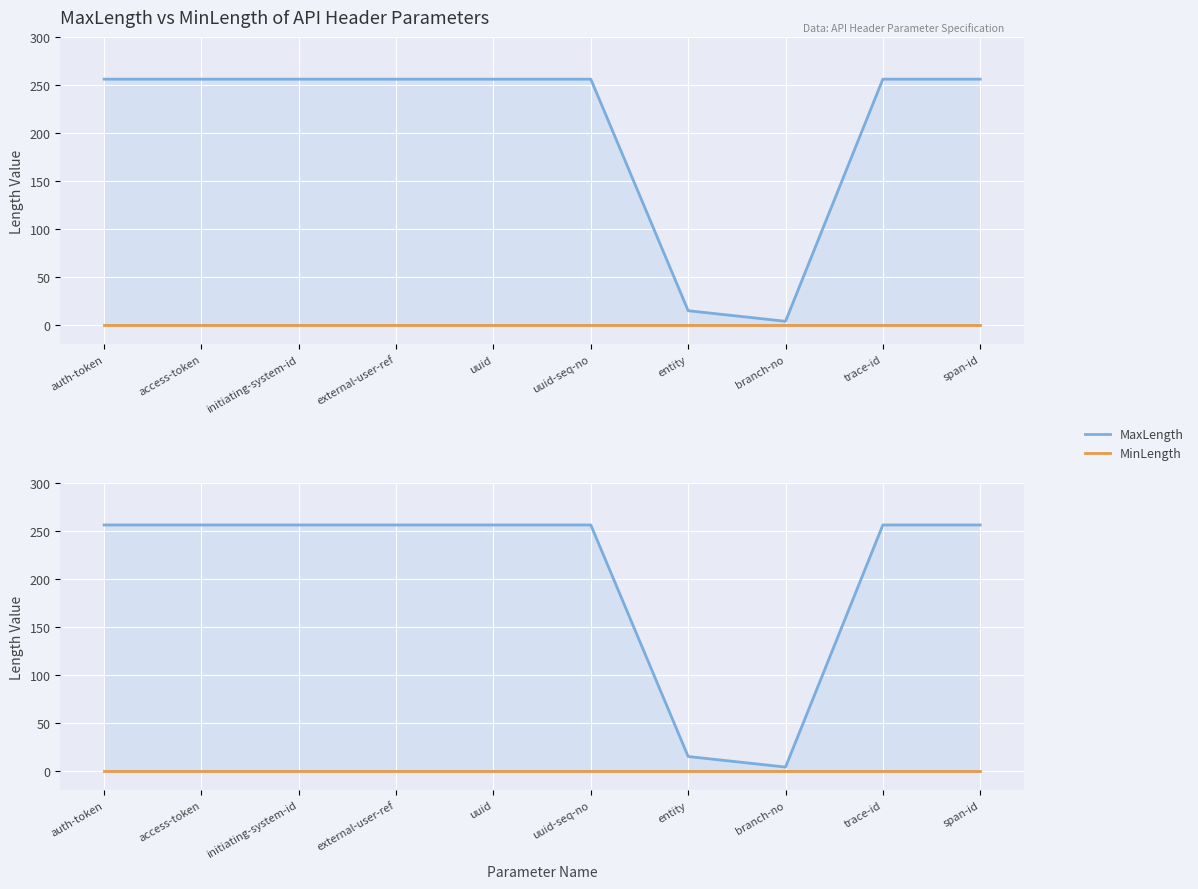

True or false: MaxLength and MinLength cross at least once.

False